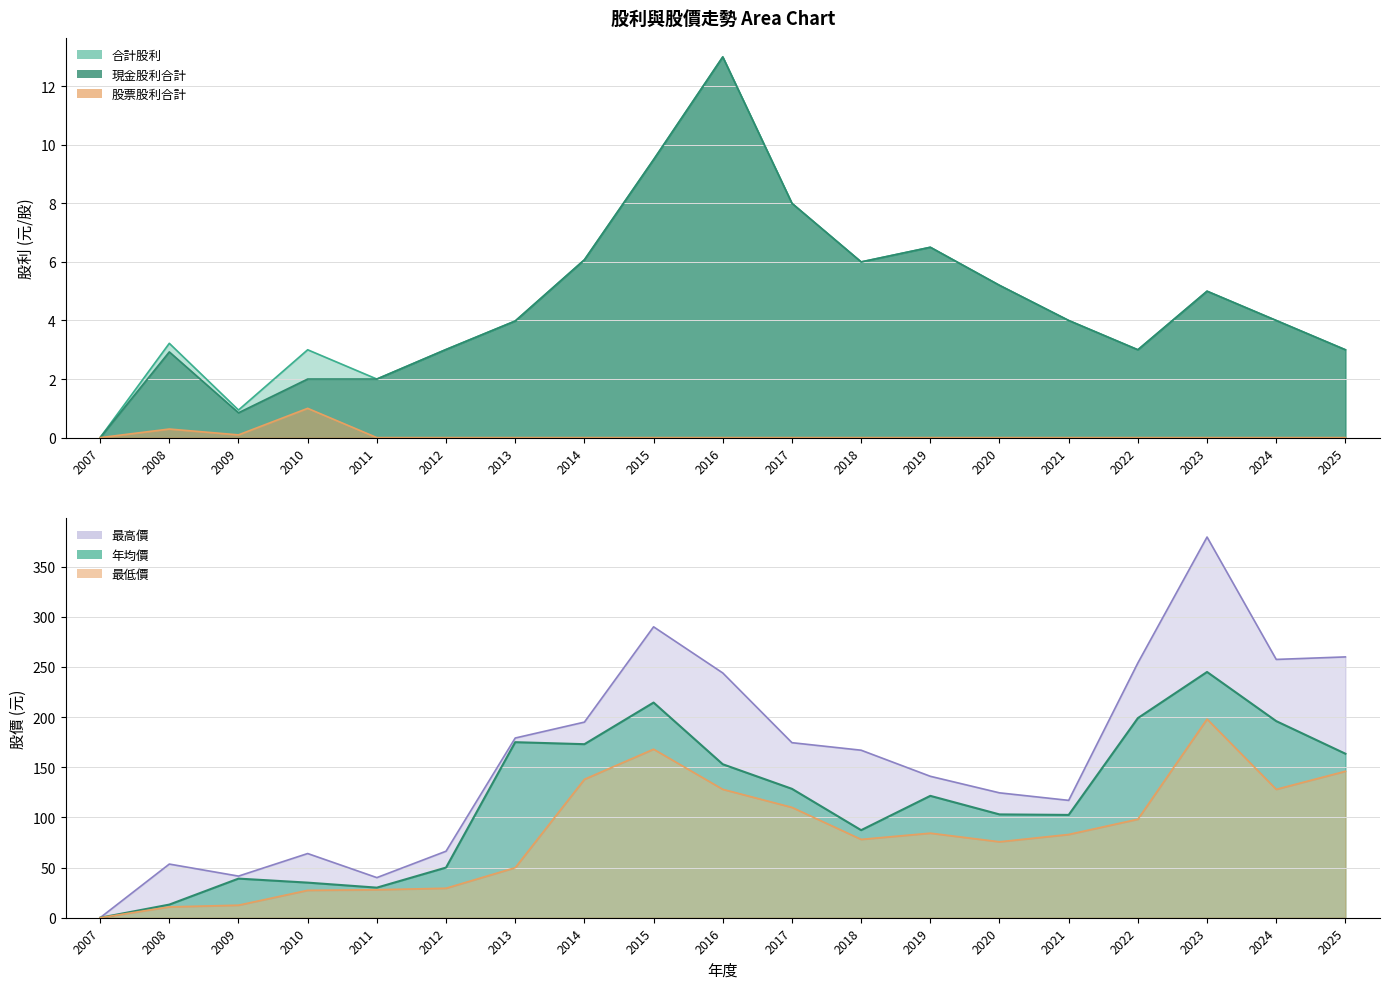

Does the chart have visible grid lines?

Yes